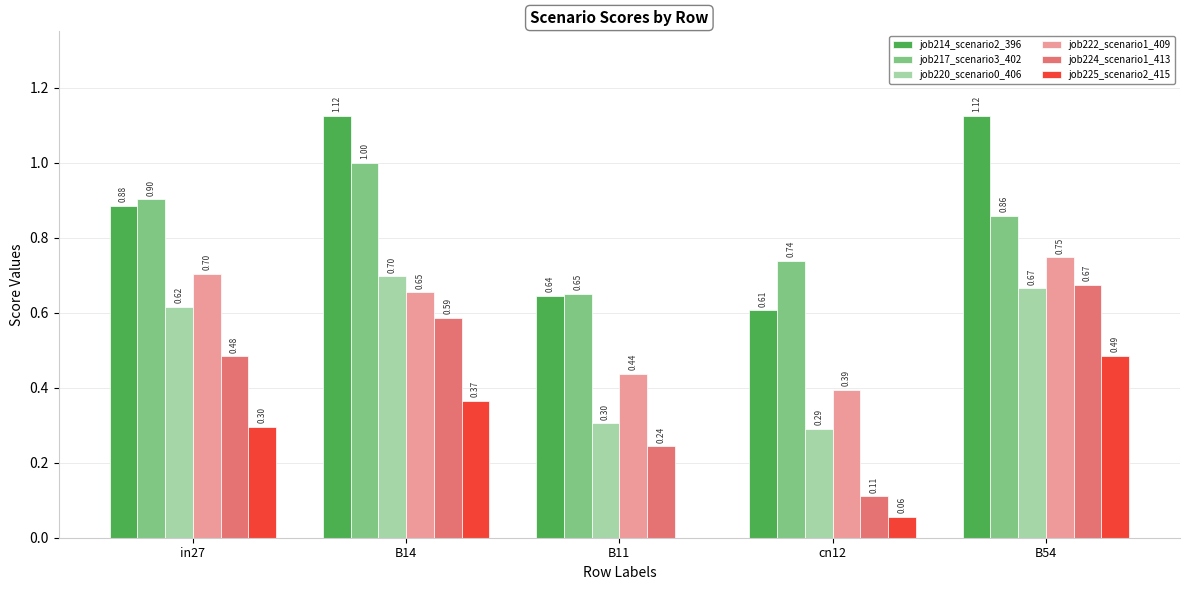

What is the sum of all job220_scenario0_406 values?

2.6